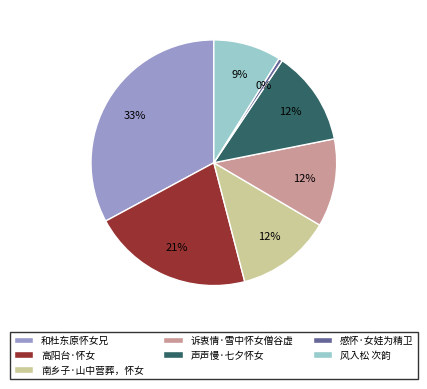

Is the sum of 感怀·女娃为精卫 and 高阳台·怀女 greater than half?

No